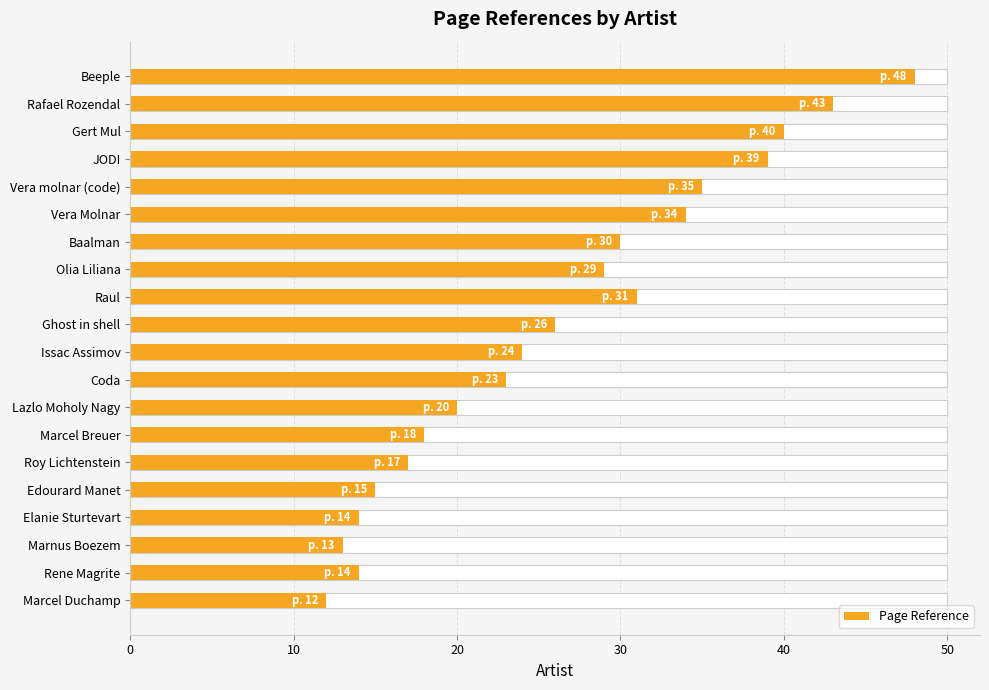

The chart shows a value of 7 at Raul. True or false?

False